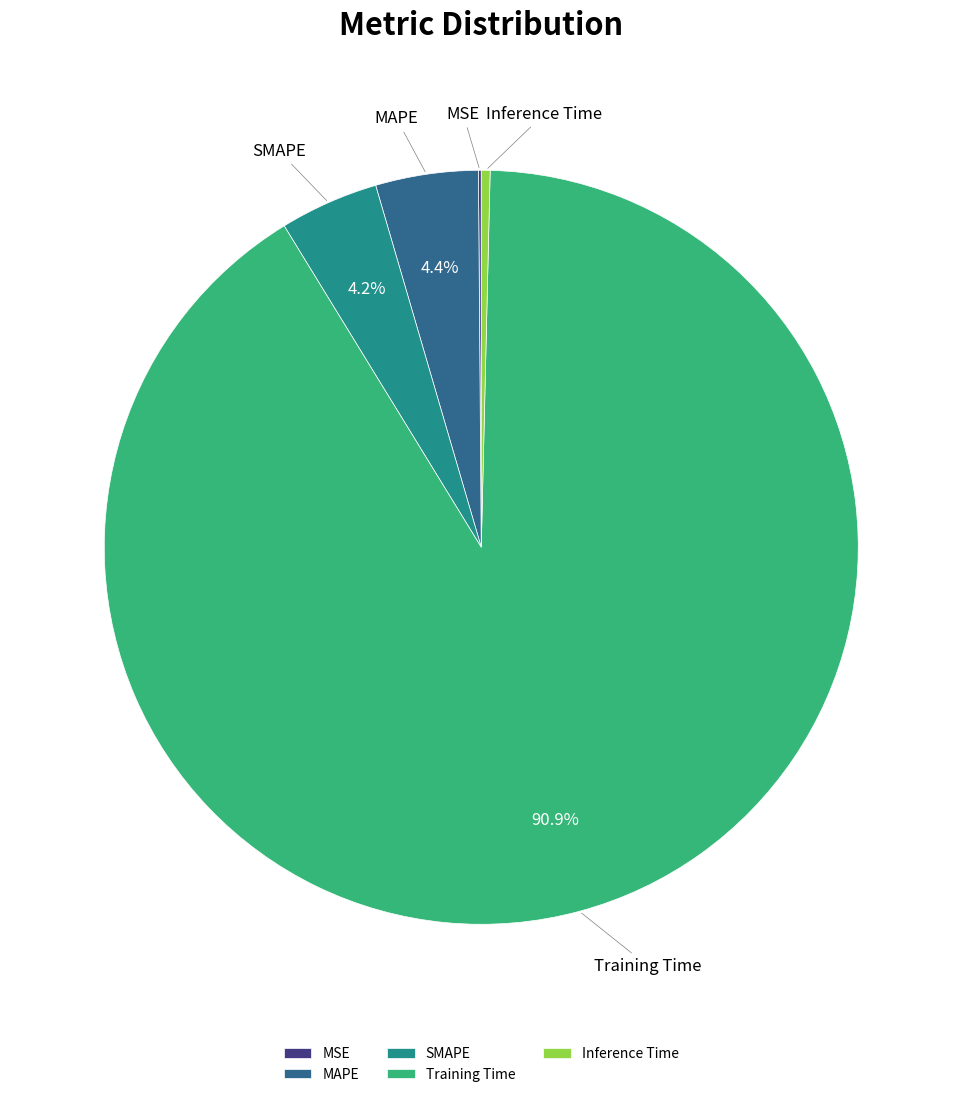

Is the sum of Inference Time and MAPE greater than half?

No